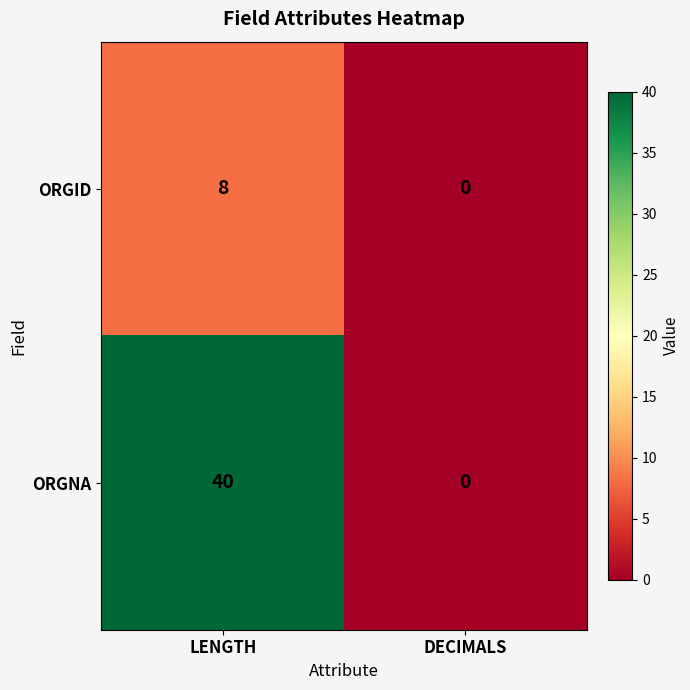

List the series in order of their peak value, lowest first.

ORGID, ORGNA